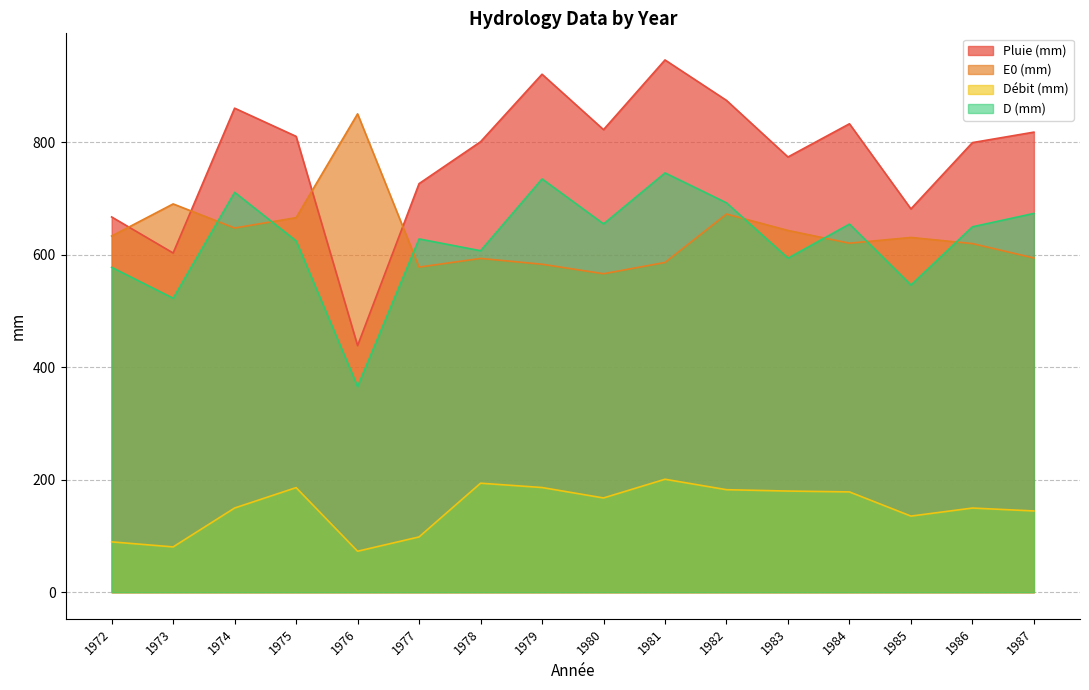

At how many categories does at least one series exceed 348?

16